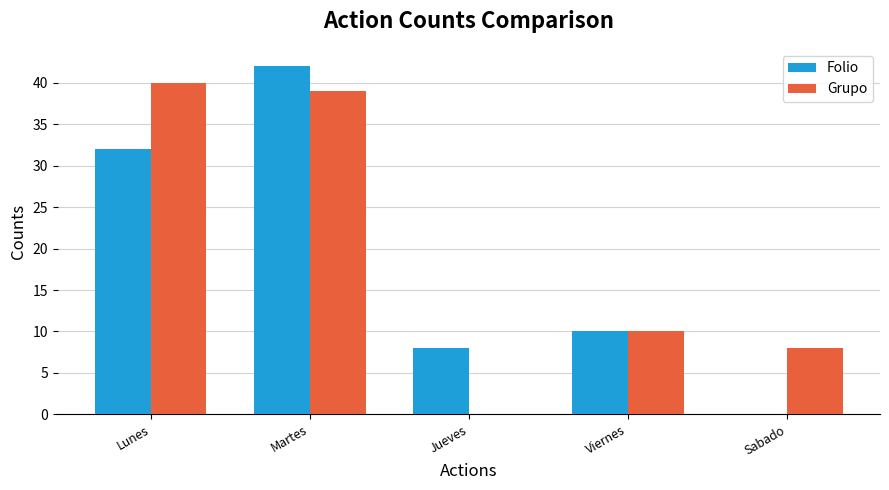

What is the total value across all series at Martes?

81